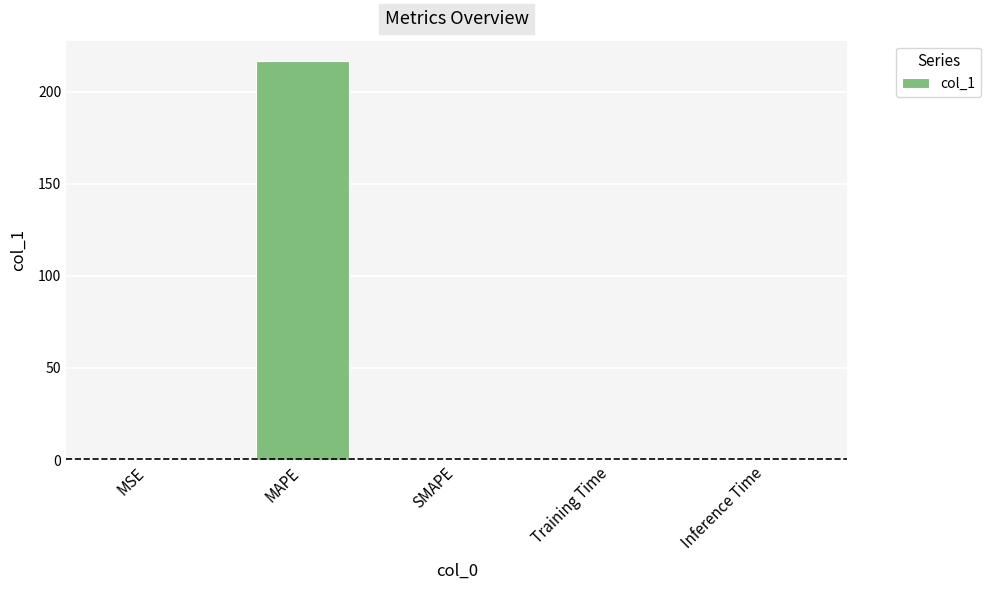

Is it true that the value at MAPE is 216.9?

True